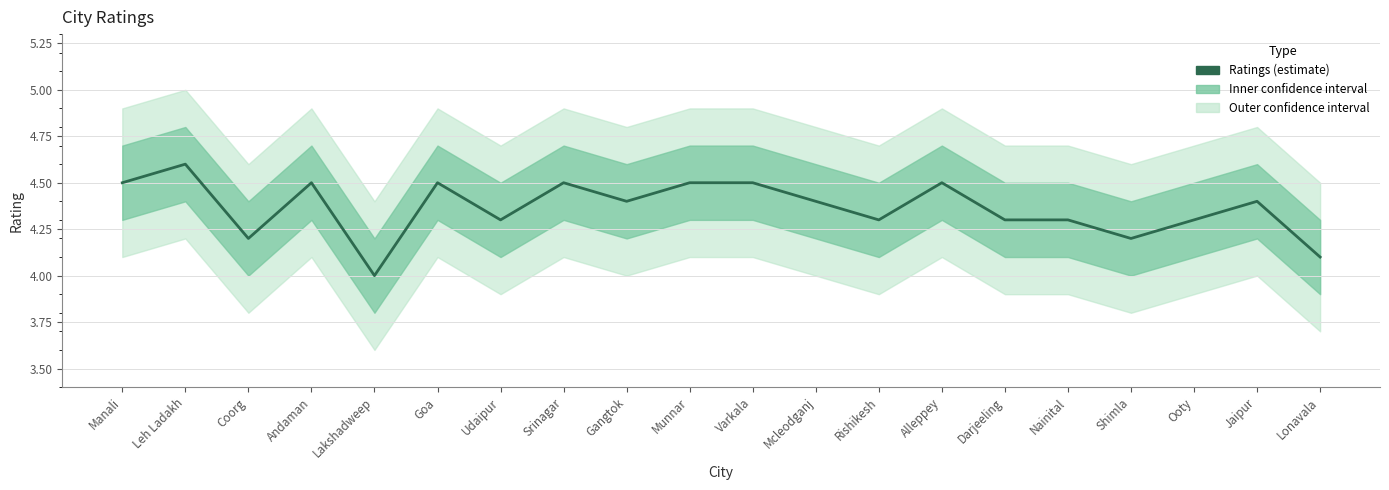

How many lines are shown in the chart?

1